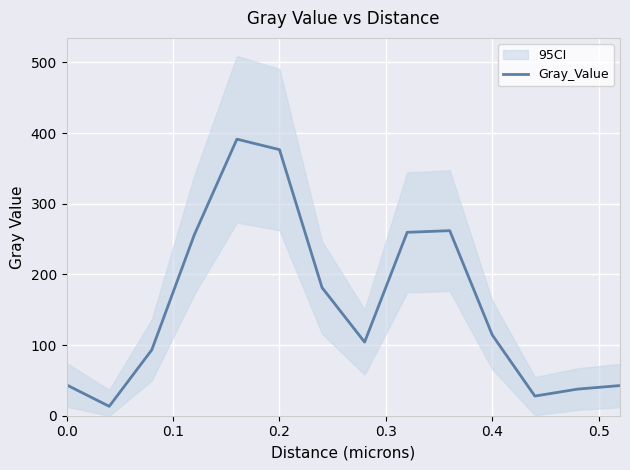

The Gray_Value series shows 43.6 at 0.0. True or false?

True